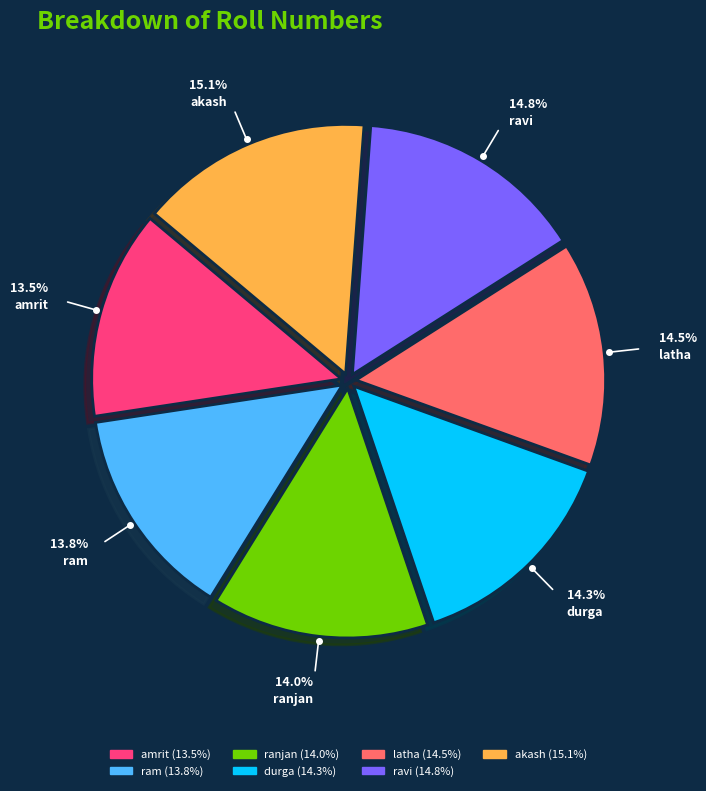

To the nearest percent, what is the difference between the akash and ram slice percentages?

1%